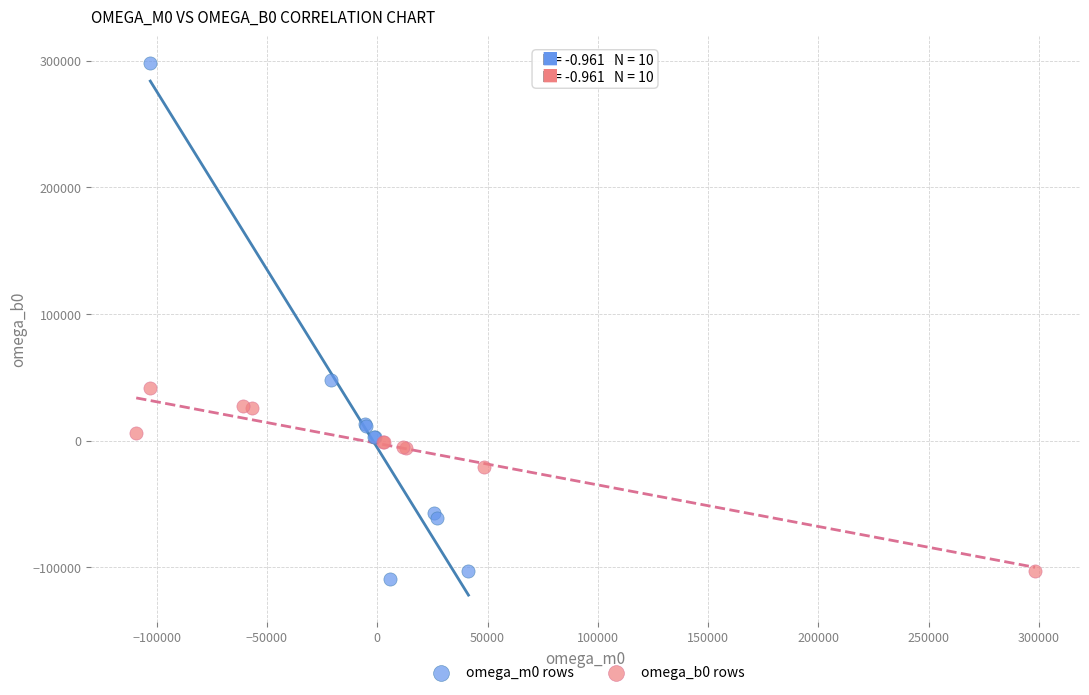

Which series reaches the maximum Y coordinate?

omega_m0 rows